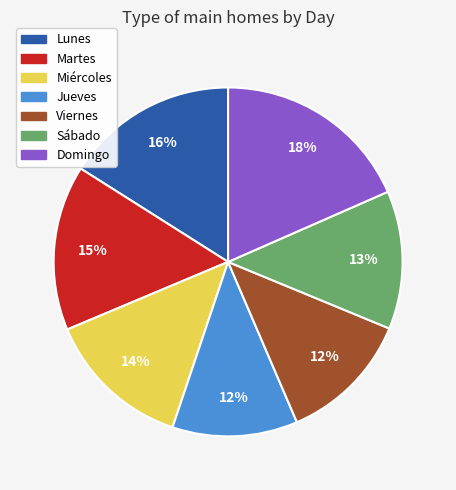

To the nearest percent, what is the combined percentage of Jueves and Viernes?

24%